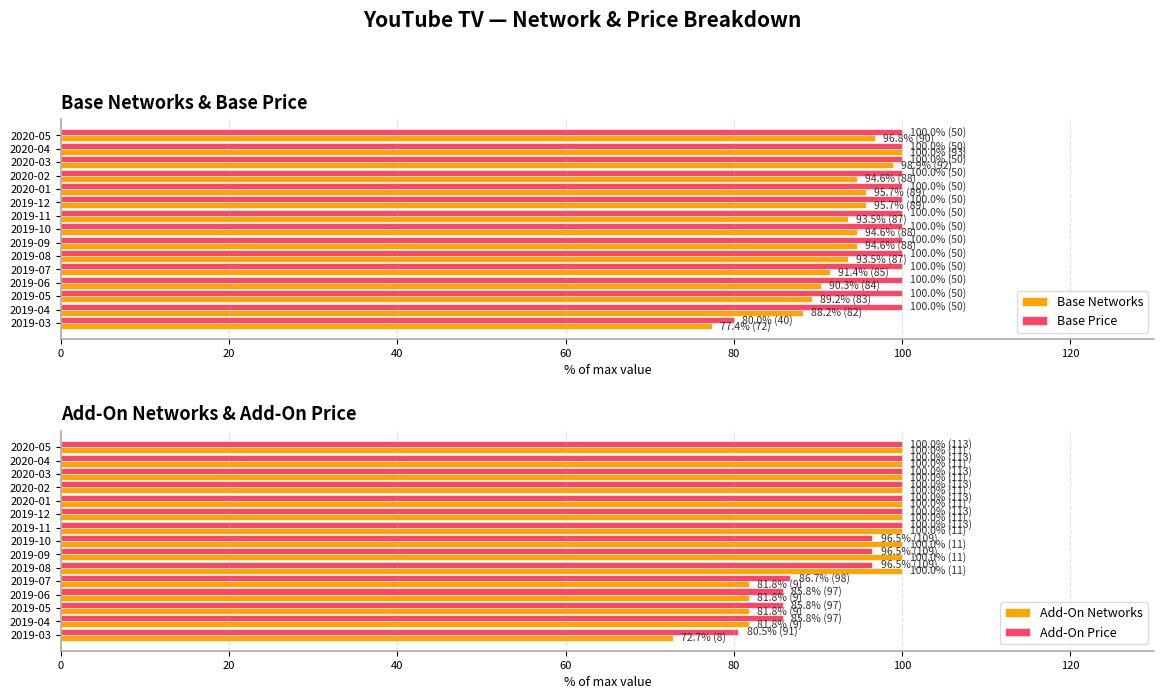

How many values in the Base Price series are below 100?

1